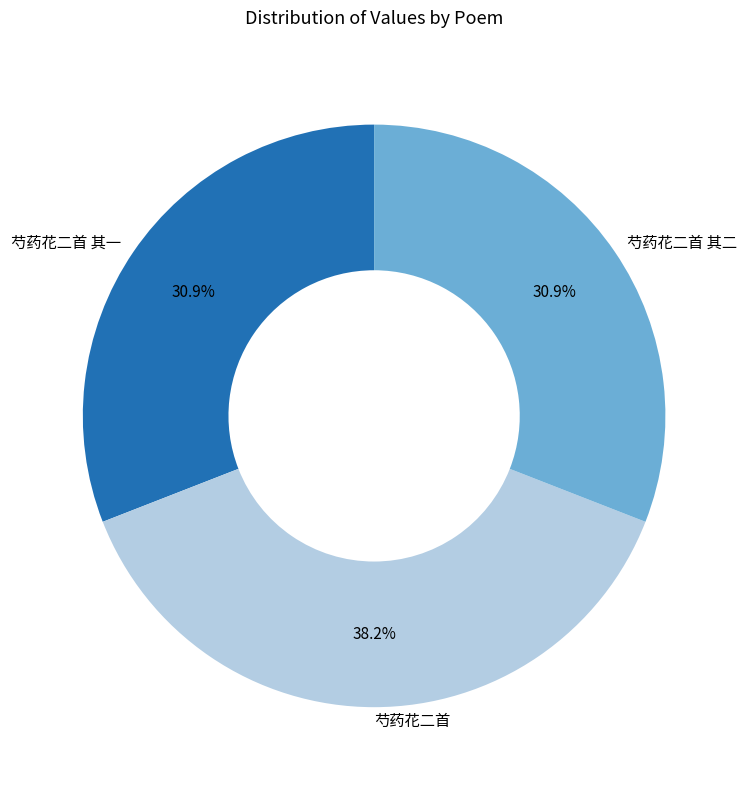

What is the total percentage of 芍药花二首 其二 and 芍药花二首 其一?

61.8%